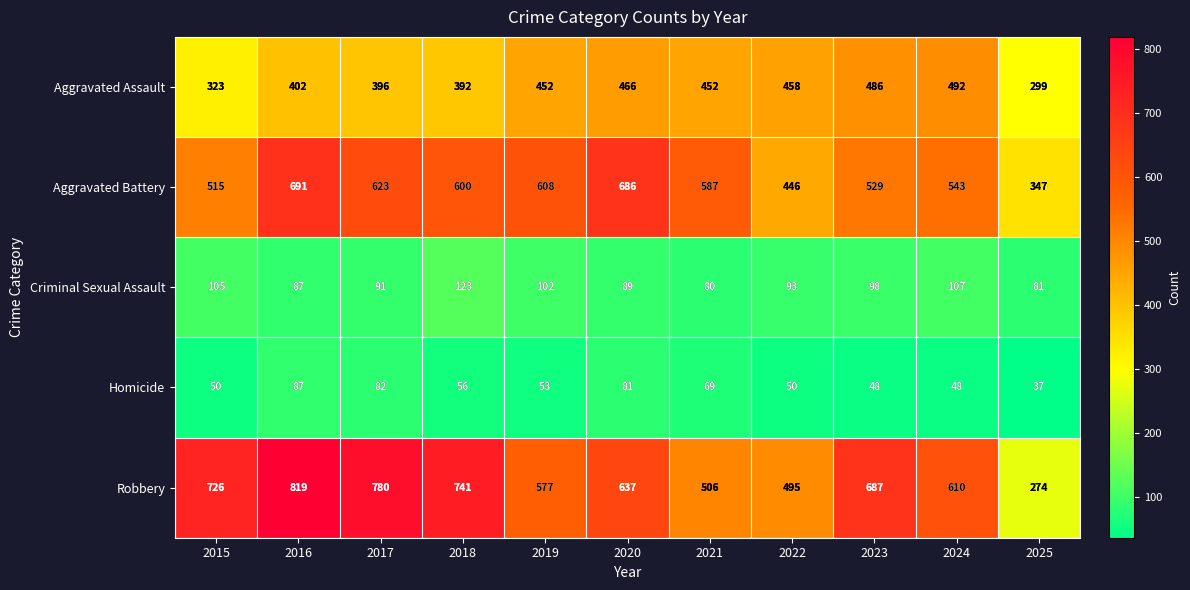

At 2024, list the series in order from smallest to largest.

Homicide, Criminal Sexual Assault, Aggravated Assault, Aggravated Battery, Robbery